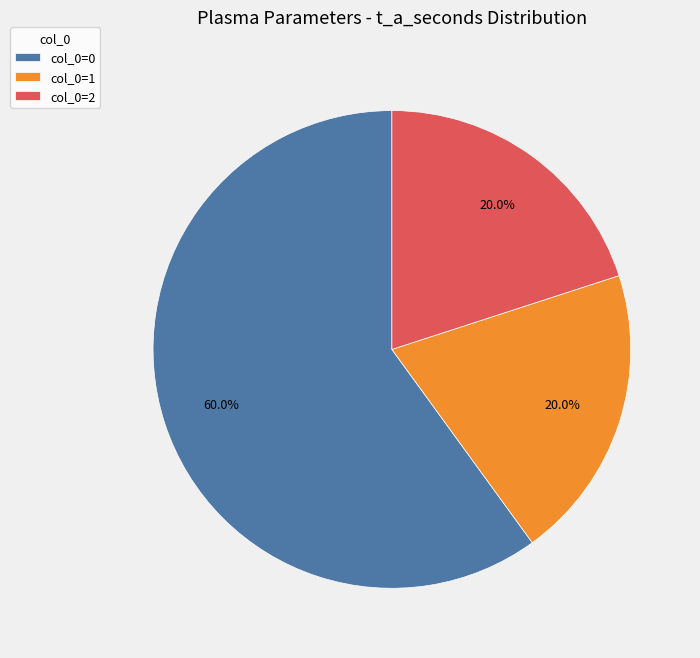

Is there a majority slice in this chart?

Yes